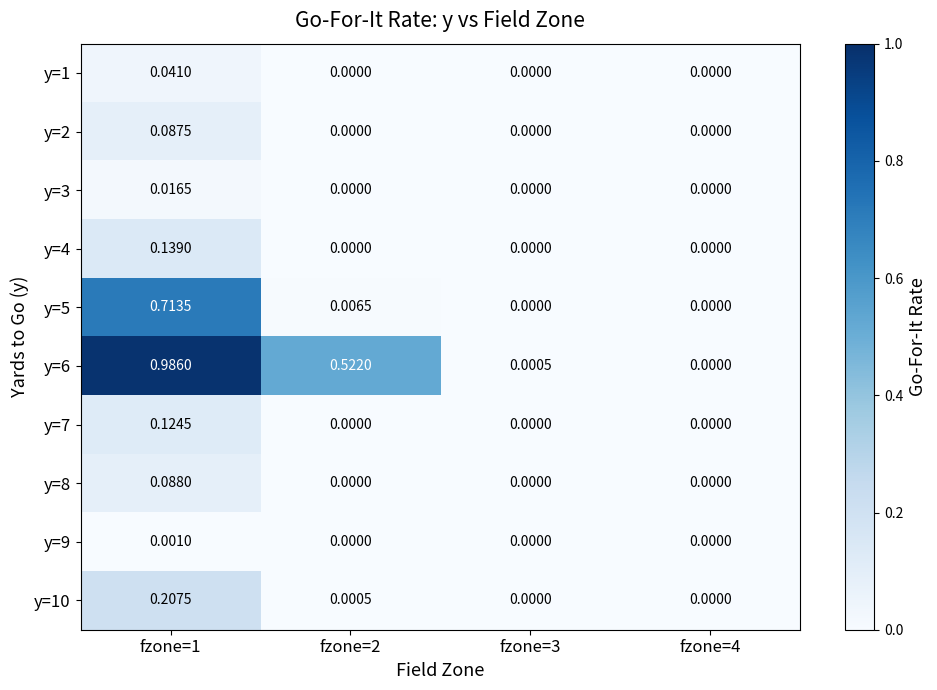

Is the value of y=5 at fzone=1 greater than the value of y=1 at fzone=4?

Yes